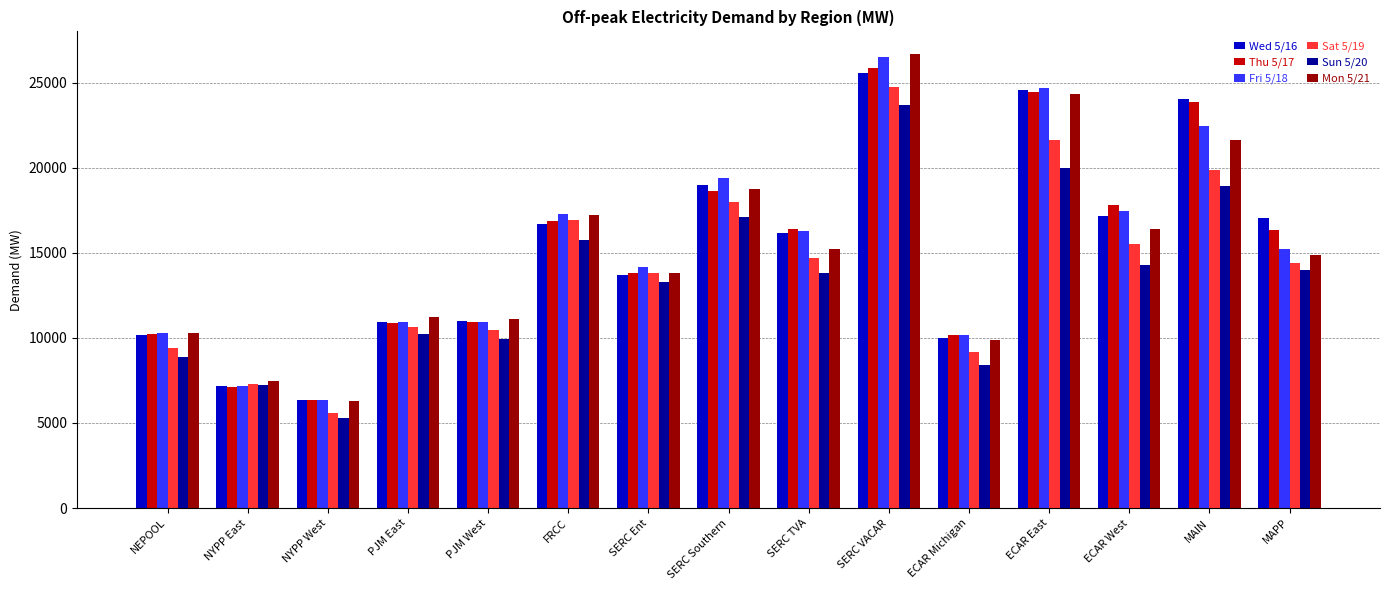

What is the spread (max minus min) of values at NYPP West?

1064.0